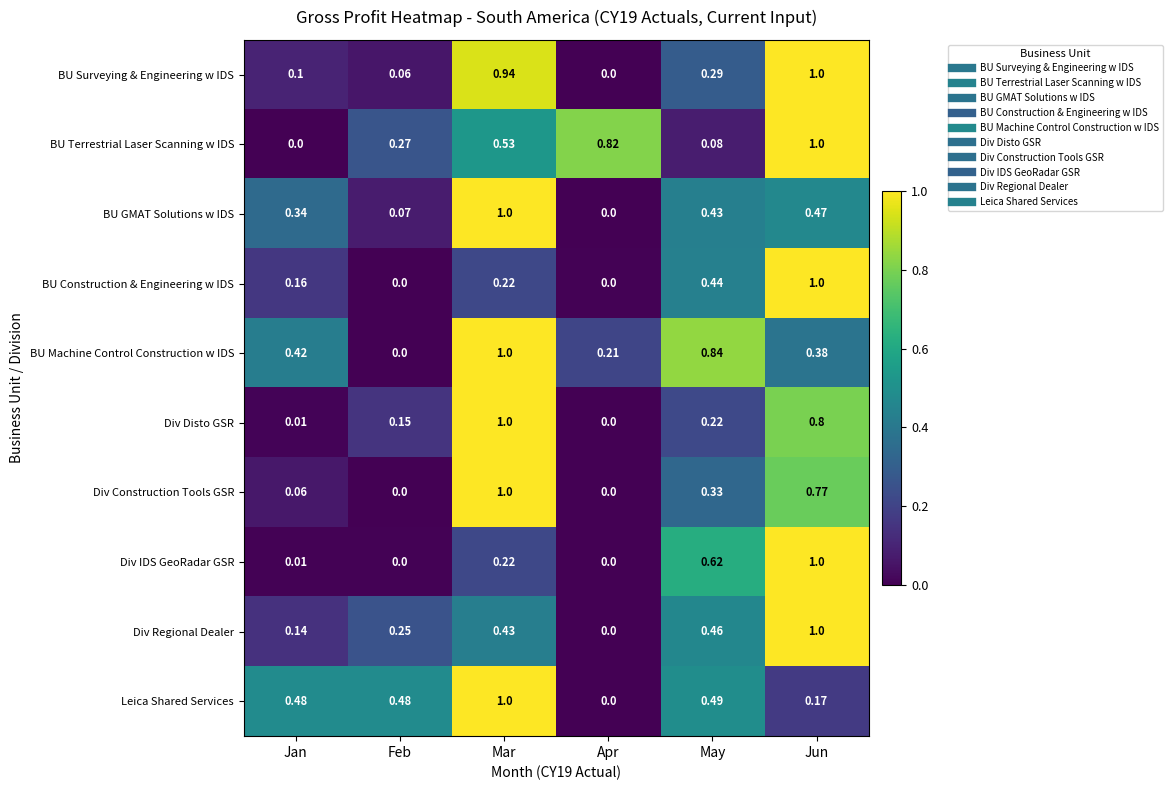

At which label does Div Regional Dealer reach its peak?

Jun